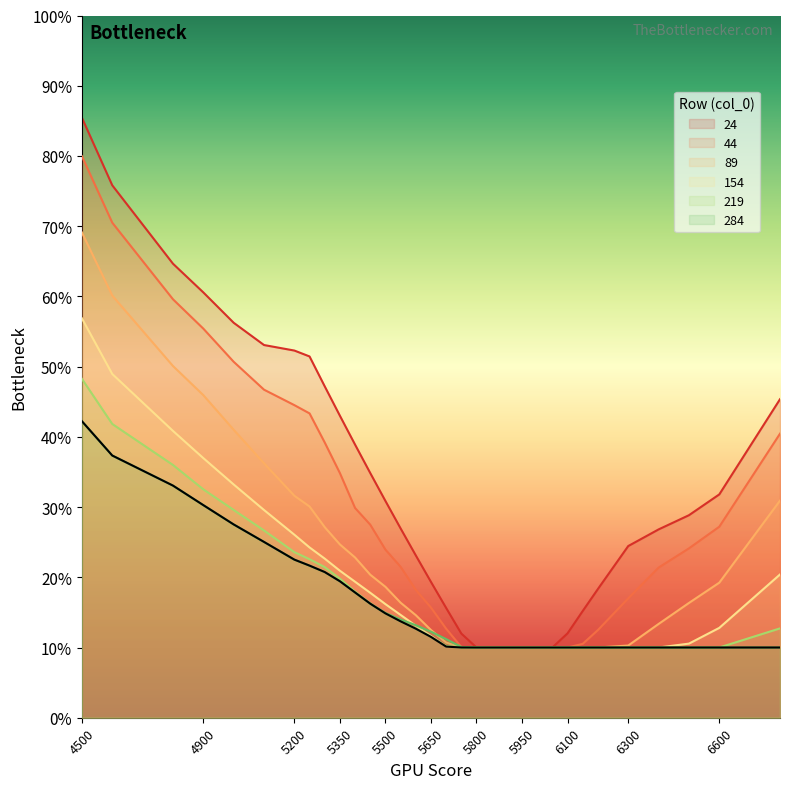

List the series in order of their peak value, highest first.

24, 44, 89, 154, 219, 284